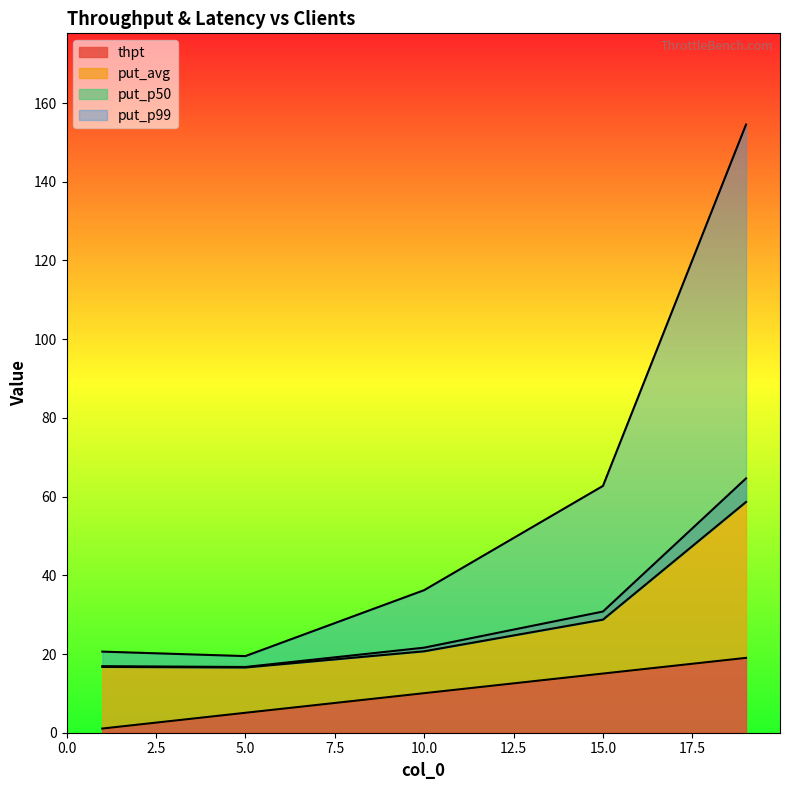

The thpt series shows 22.4 at 15.0. True or false?

False